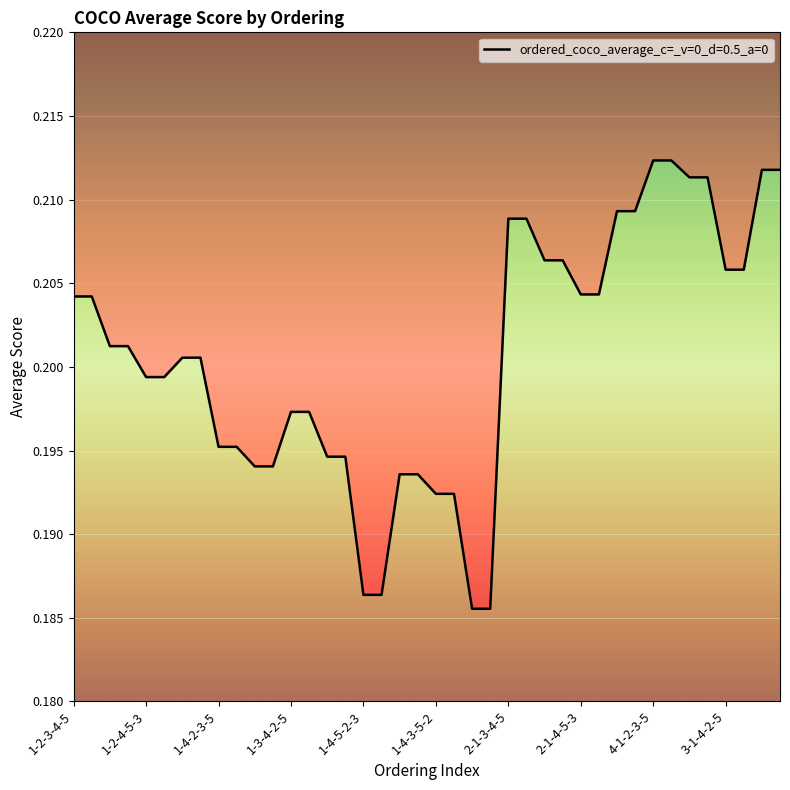

Where is the data nearest to the value 0?

1-4-5-3-2